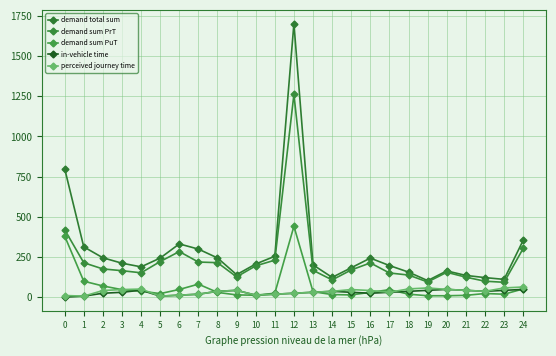

True or false: demand sum PrT and demand sum PuT cross at least once.

False